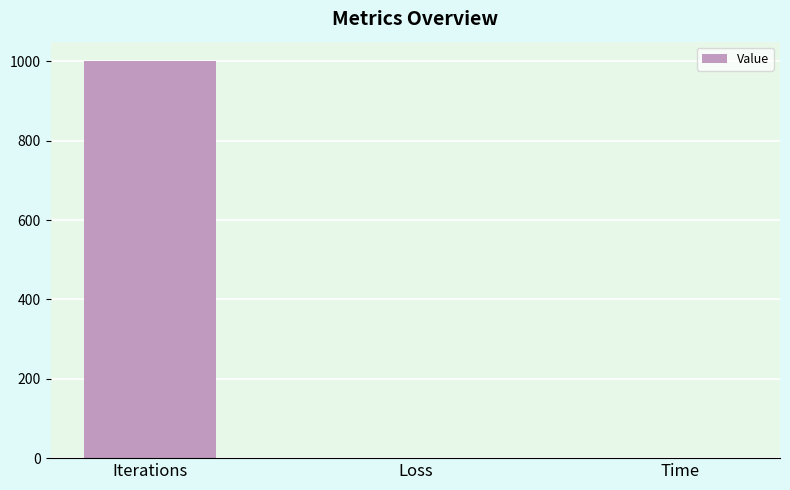

Which category has the highest value across all series?

Iterations